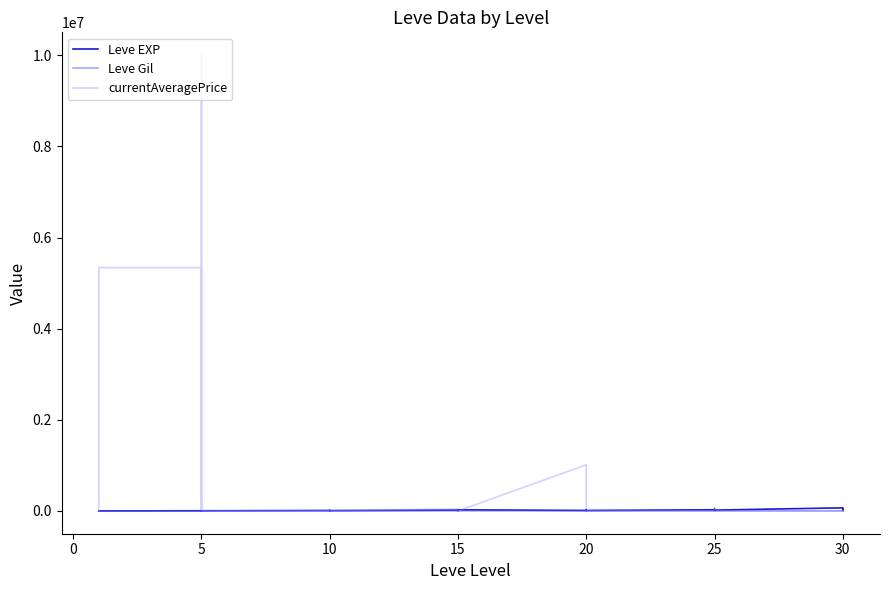

What is the difference between the second highest and minimum values in the Leve EXP series?

35940.0